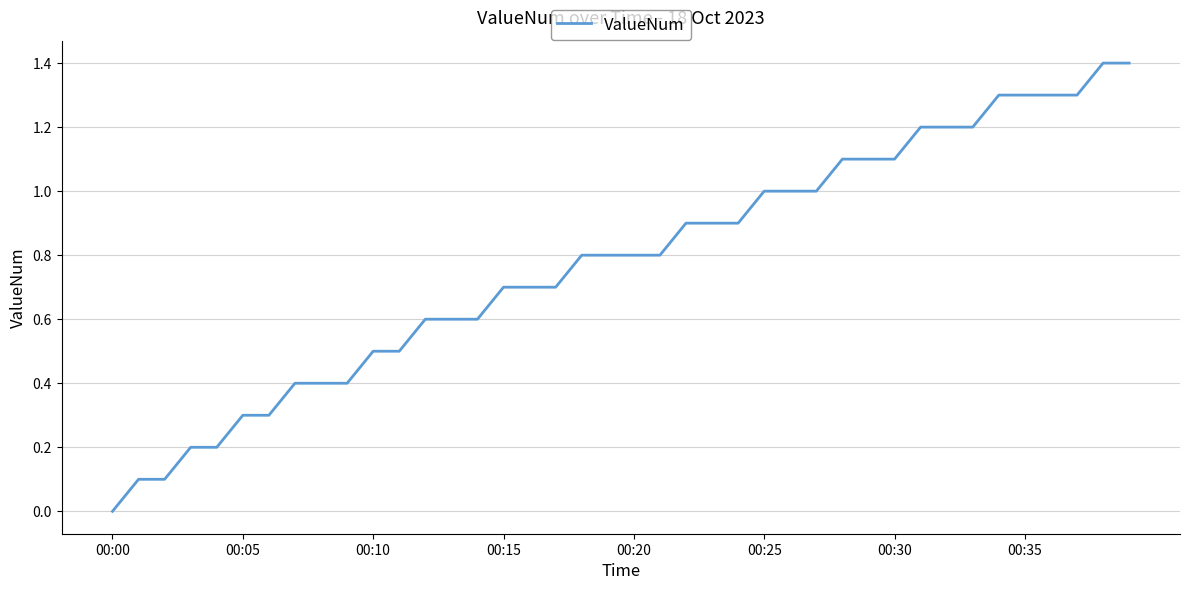

What is the difference between the maximum and minimum values?

1.4